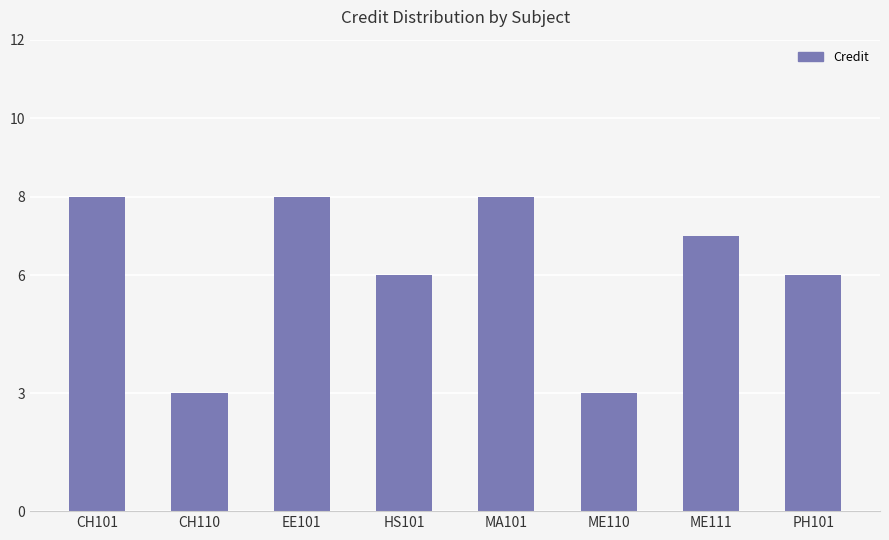

Which has a higher value, PH101 or CH101?

CH101